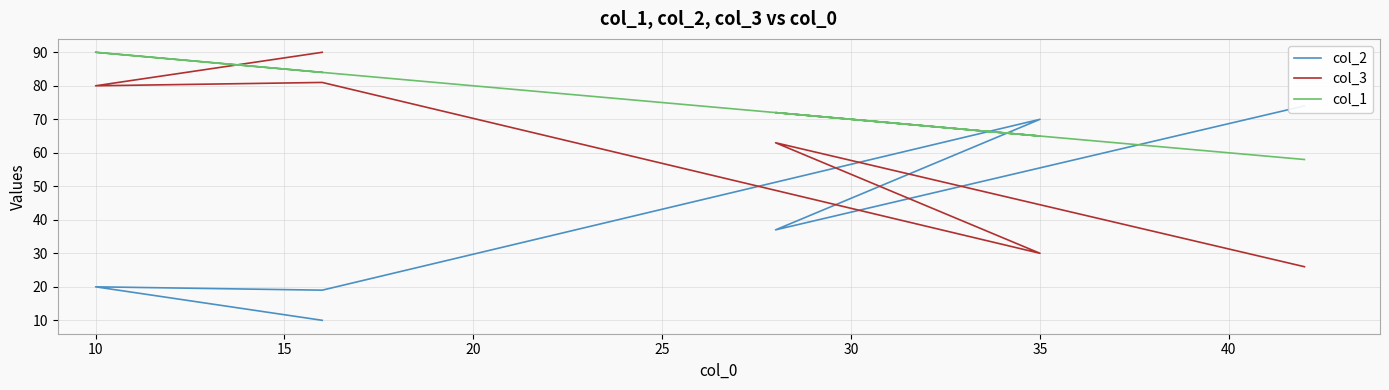

Which series has the widest spread of values?

col_2